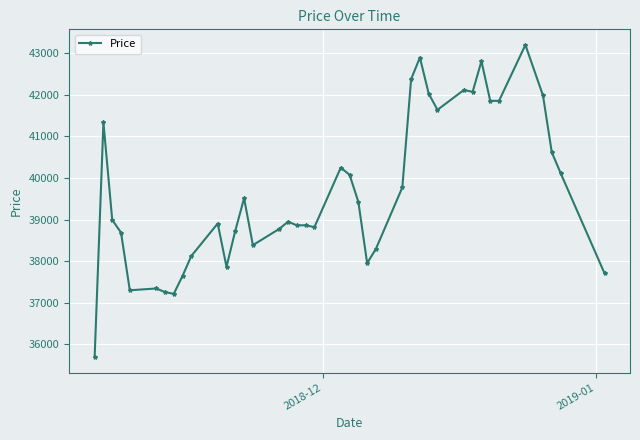

How many data points does each series have?

40